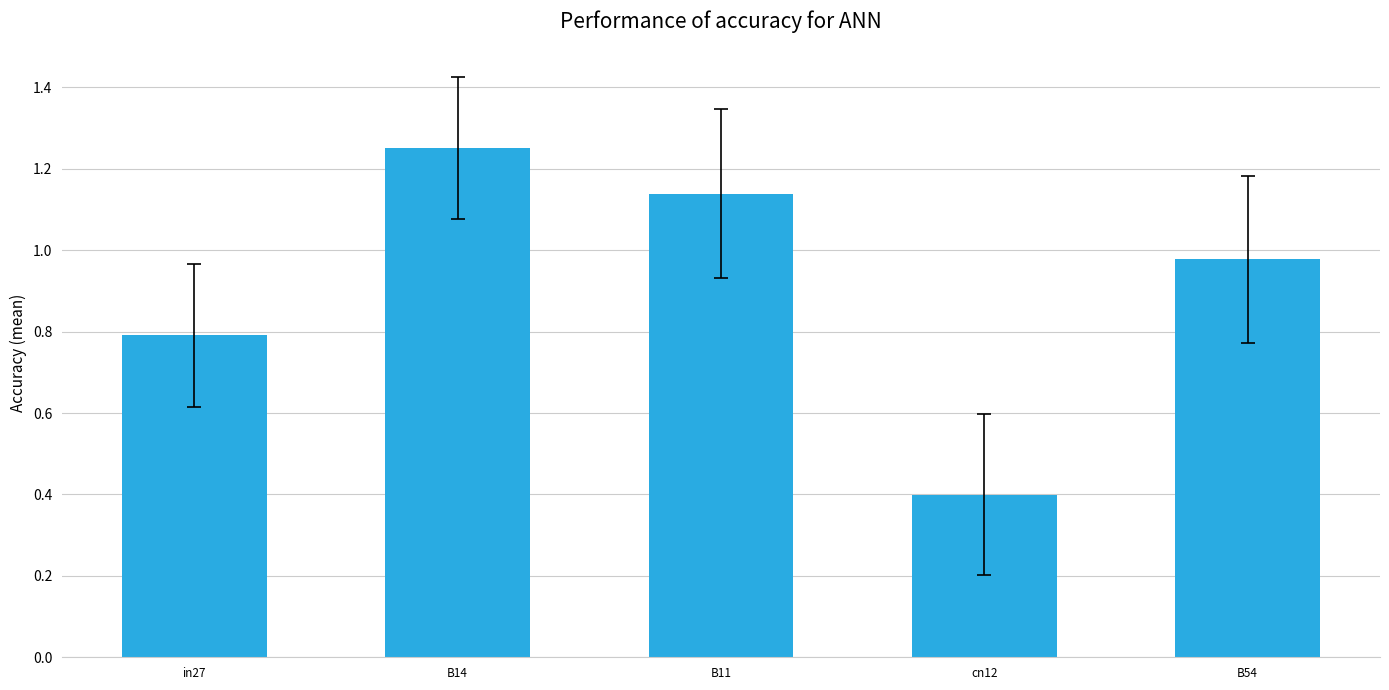

Count the number of categories in the chart.

5